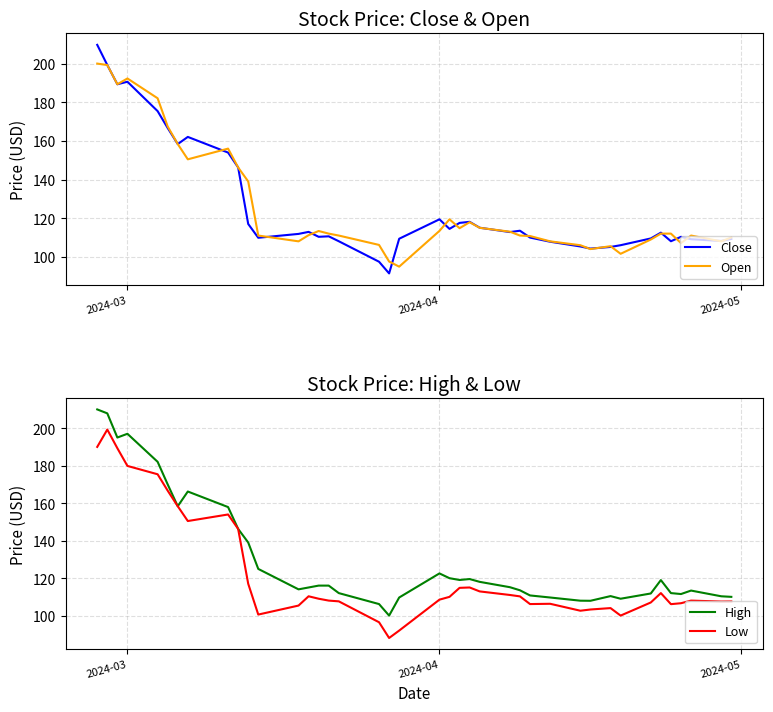

What is the highest value of the Close series?

209.7